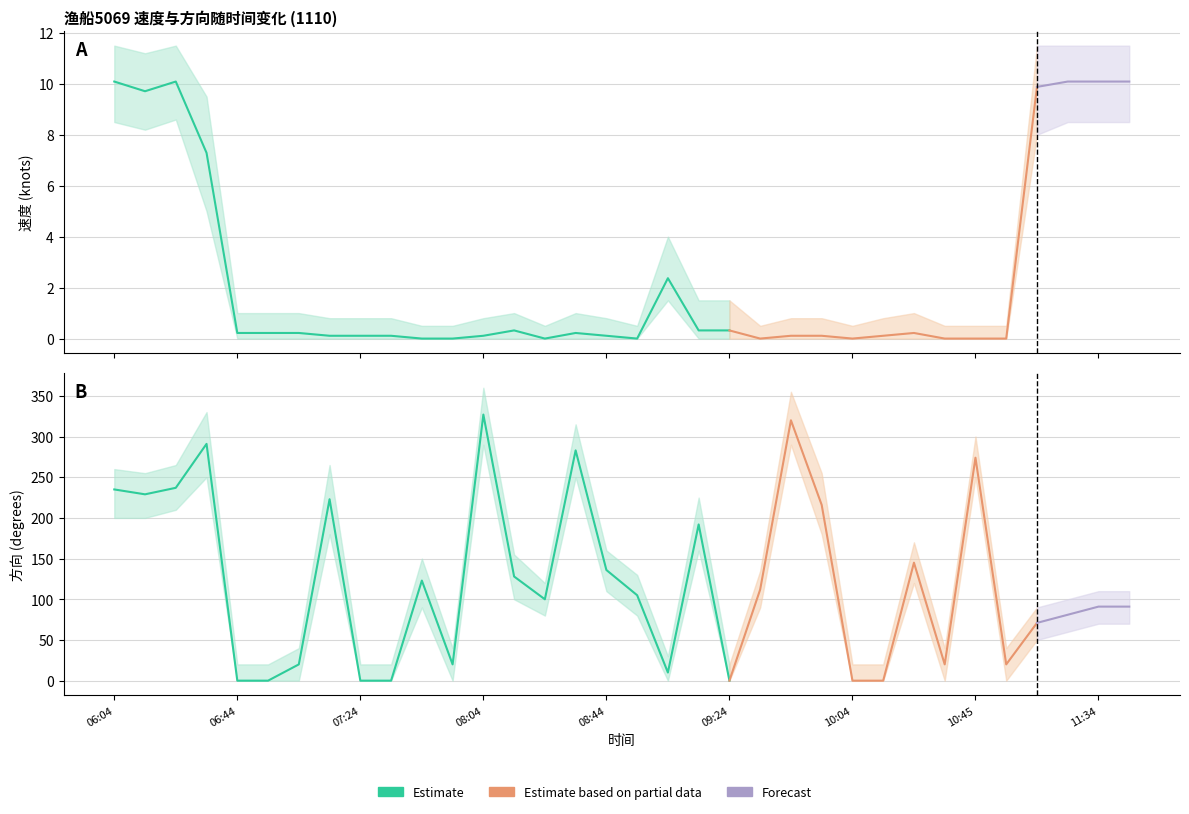

How many data points in 速度 are above 0?

25